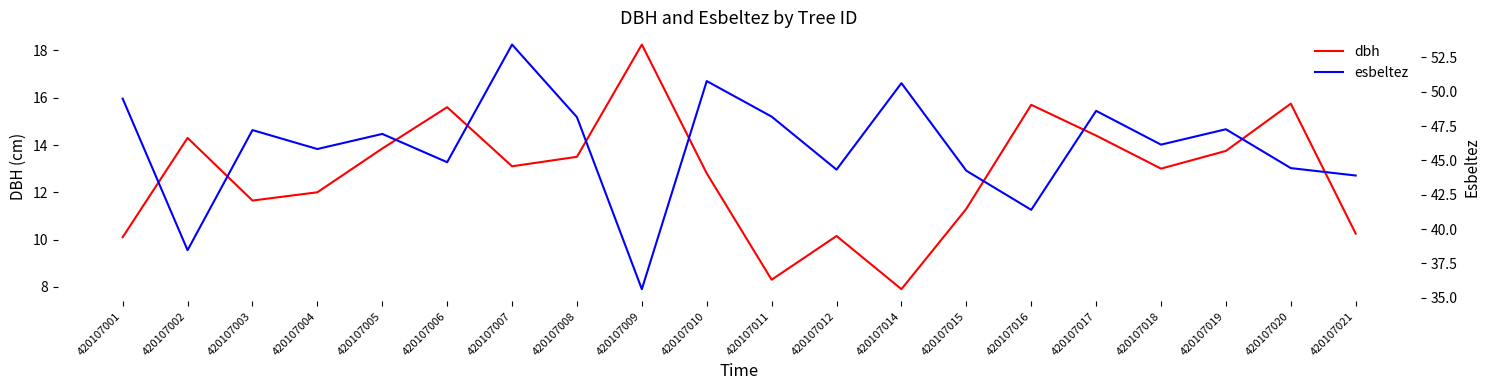

At which label is dbh closest to 13?

420107018